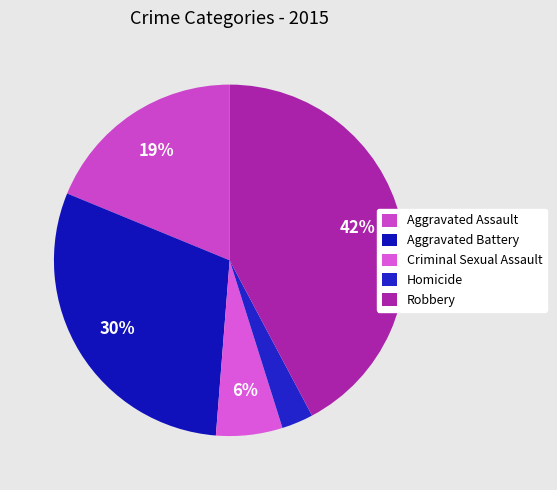

Is there any slice that represents more than half of the pie?

No